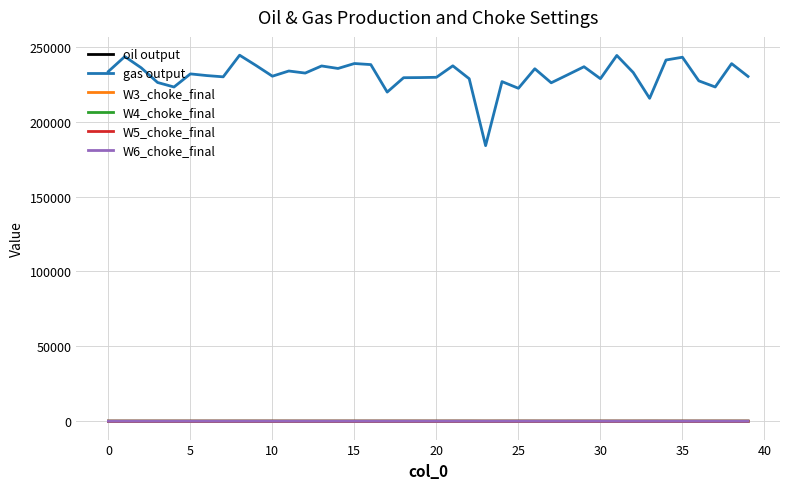

What is the greatest value displayed?

244330.1